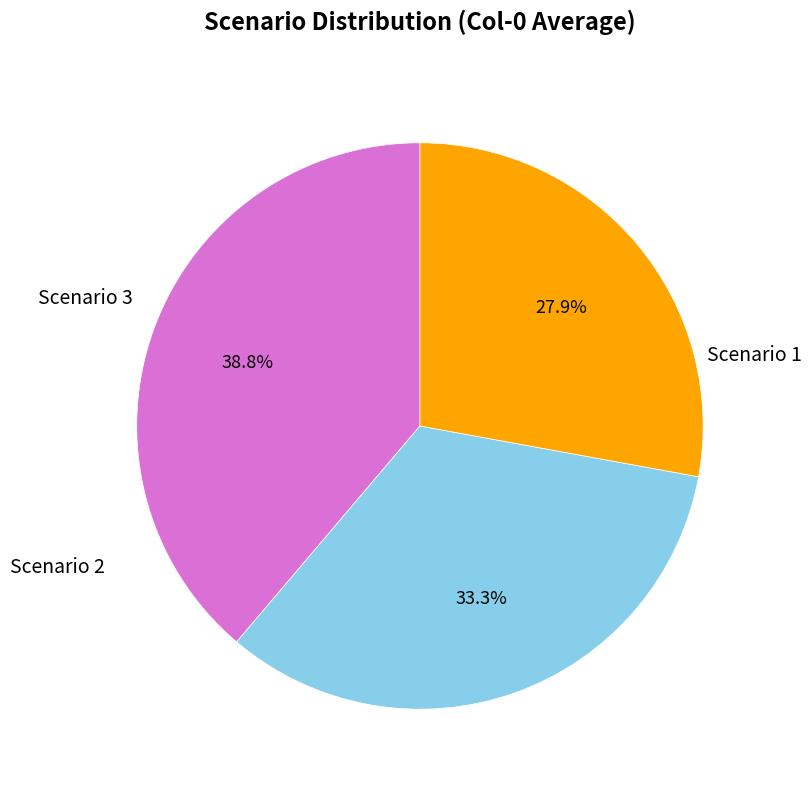

How many slices are in this pie chart?

3